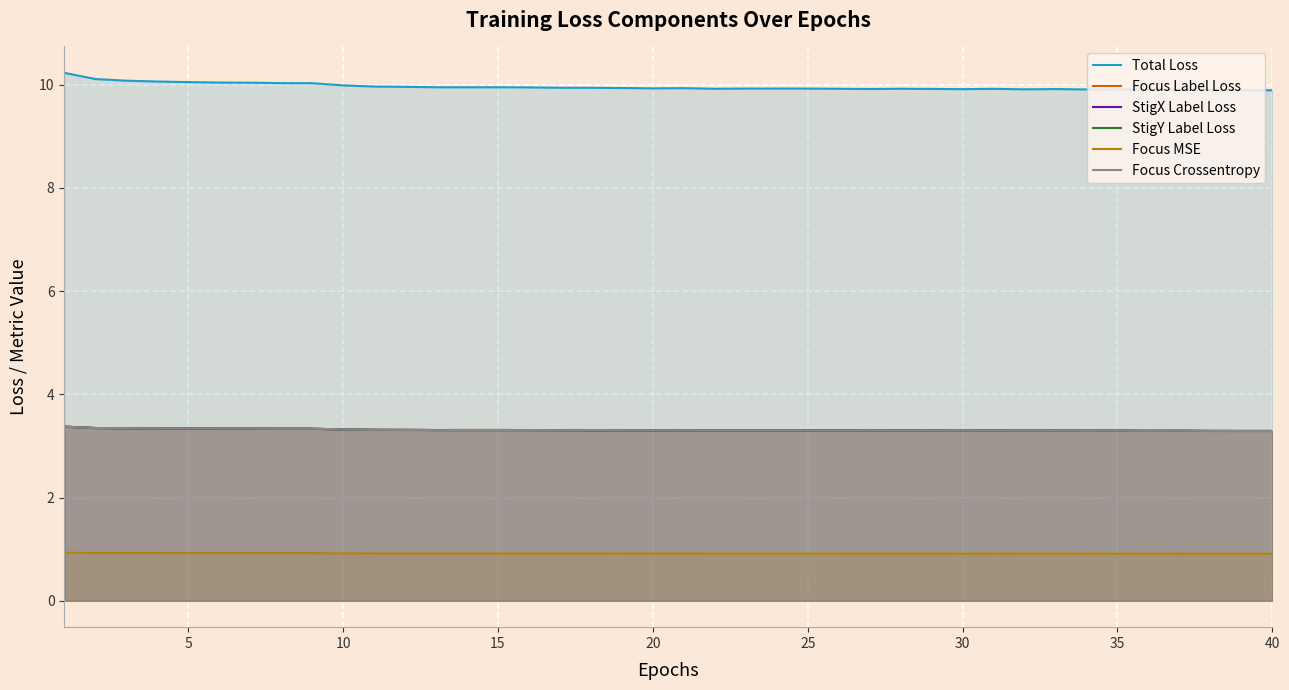

Which series has the largest range (max minus min)?

Total Loss